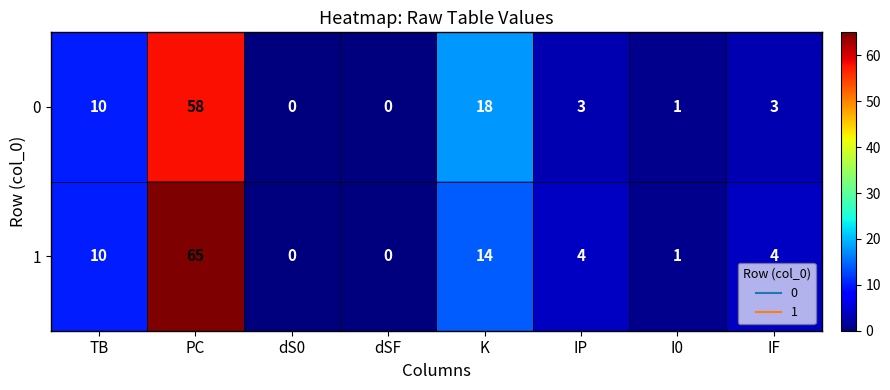

Is it true that 0 equals 3 at IP?

True